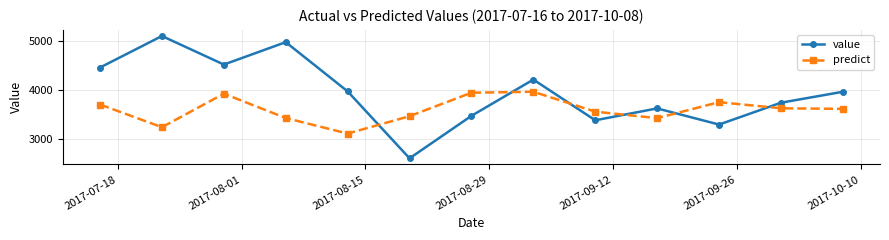

How many distinct data groups are displayed?

2